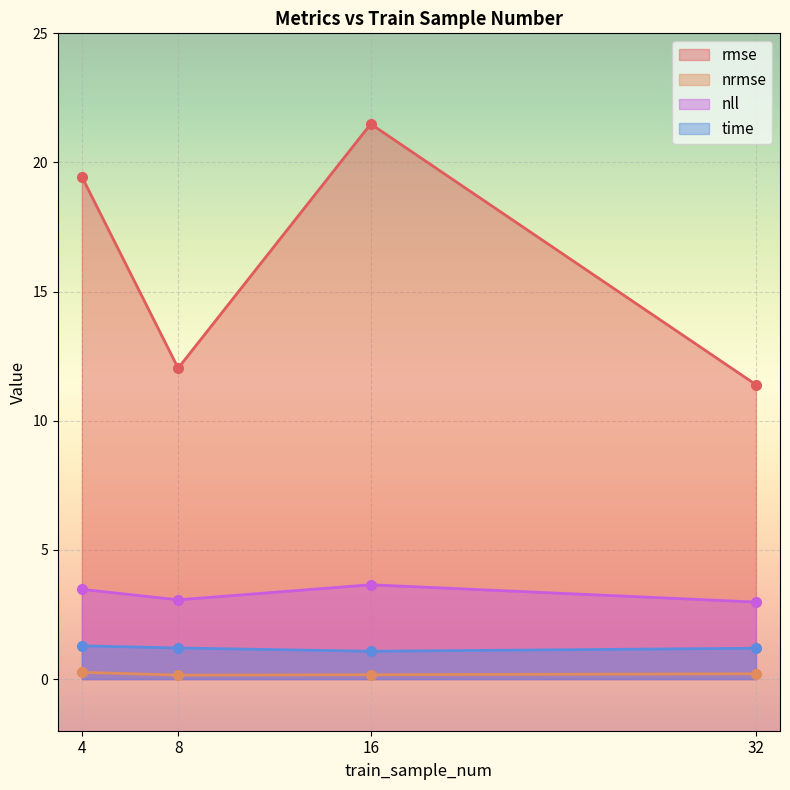

What is the value of the rmse point at the 3rd from the left?

21.5